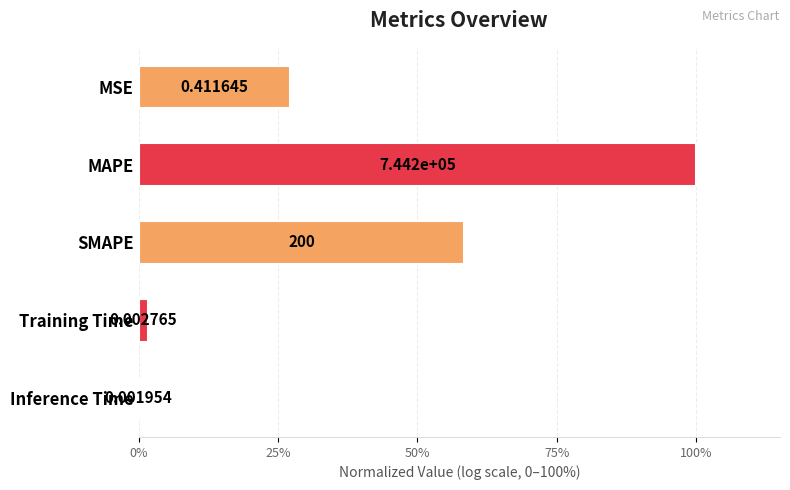

Are the bars horizontal?

Yes